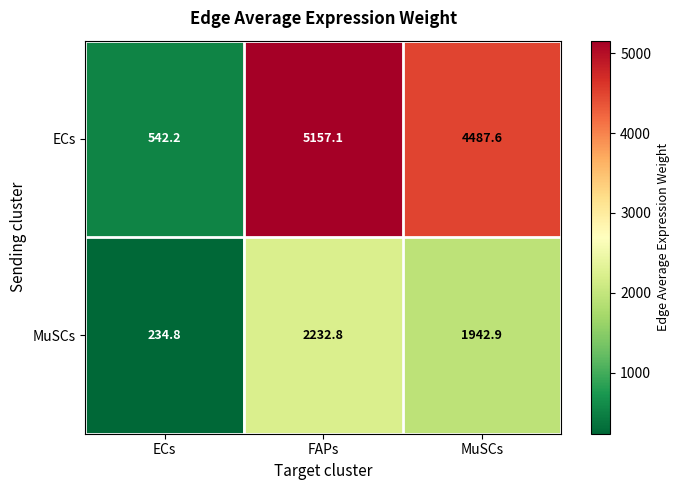

Which series changed the most between ECs and MuSCs?

ECs